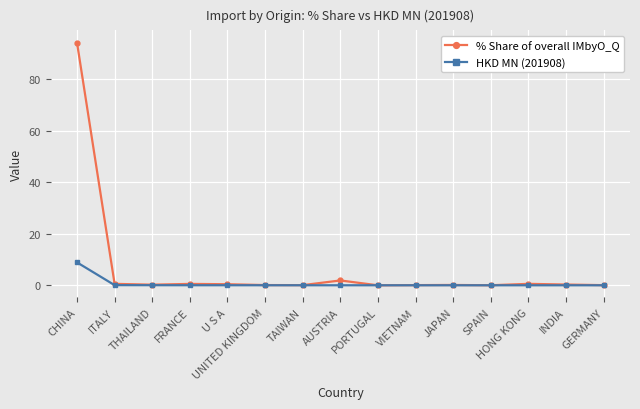

Which series has the largest total across all categories?

% Share of overall IMbyO_Q